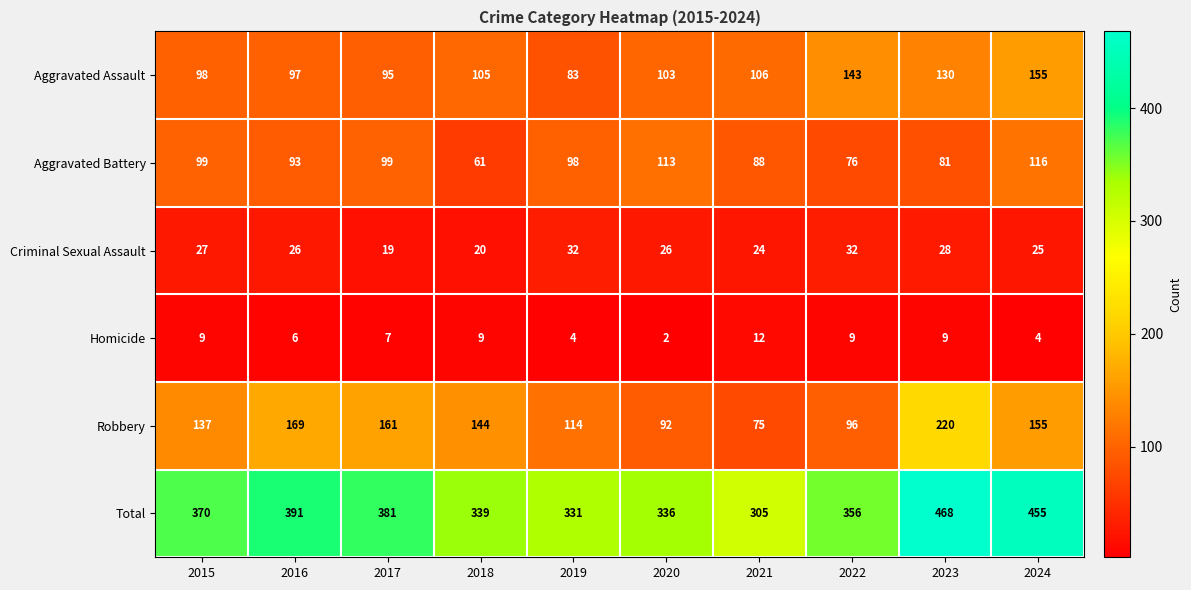

The value of Aggravated Assault at 2023 is 130. True or false?

True